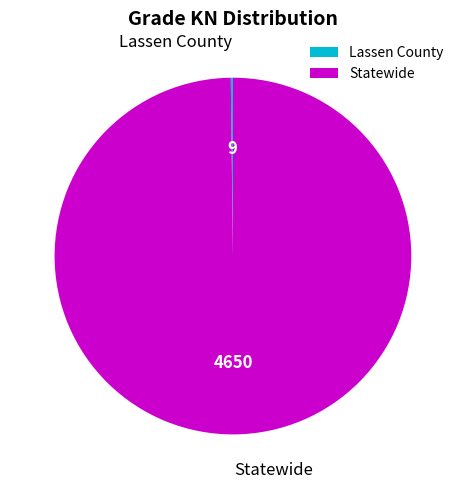

Which category accounts for the majority?

Statewide